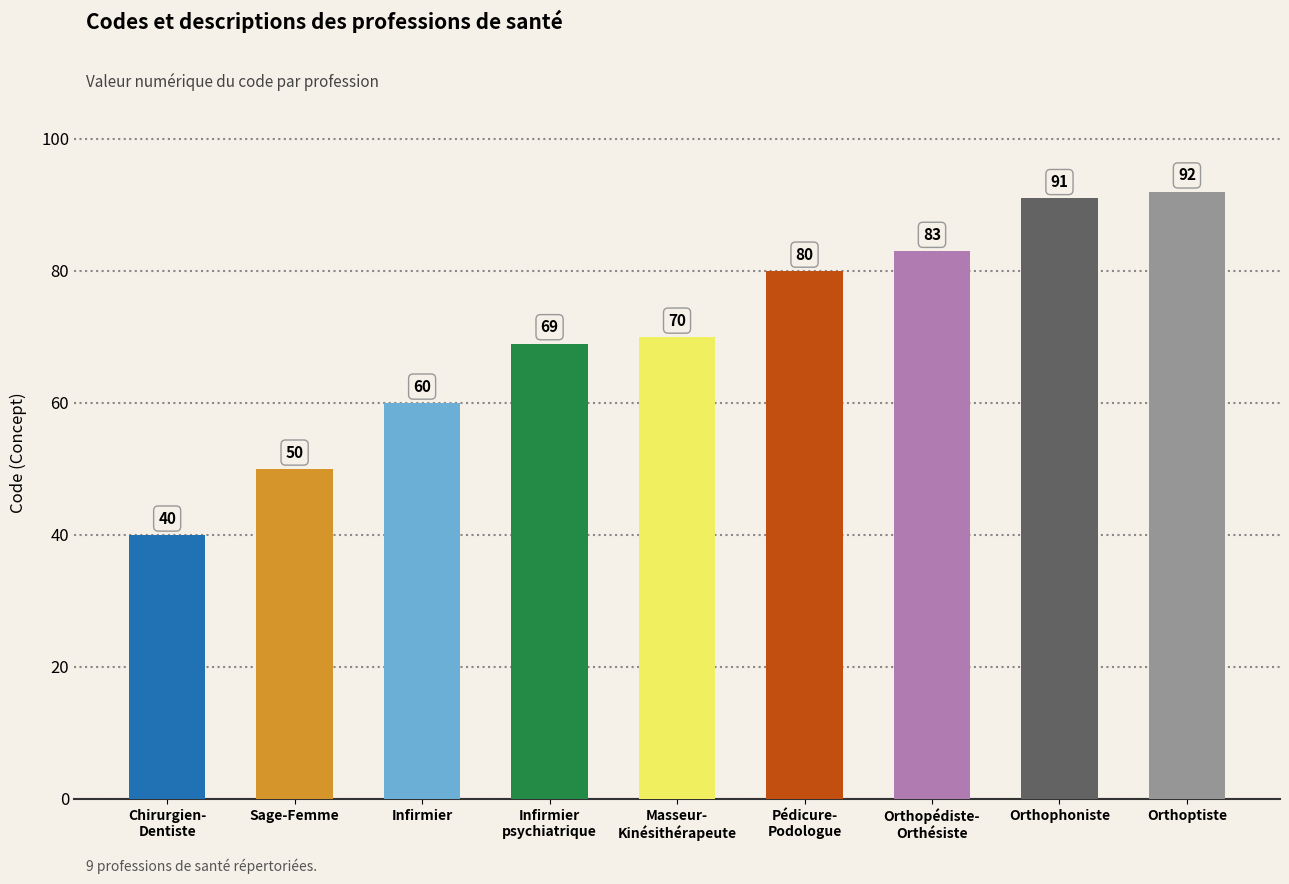

Rank the categories by value from highest to lowest.

Orthoptiste, Orthophoniste, Orthopédiste-
Orthésiste, Pédicure-
Podologue, Masseur-
Kinésithérapeute, Infirmier
psychiatrique, Infirmier, Sage-Femme, Chirurgien-
Dentiste